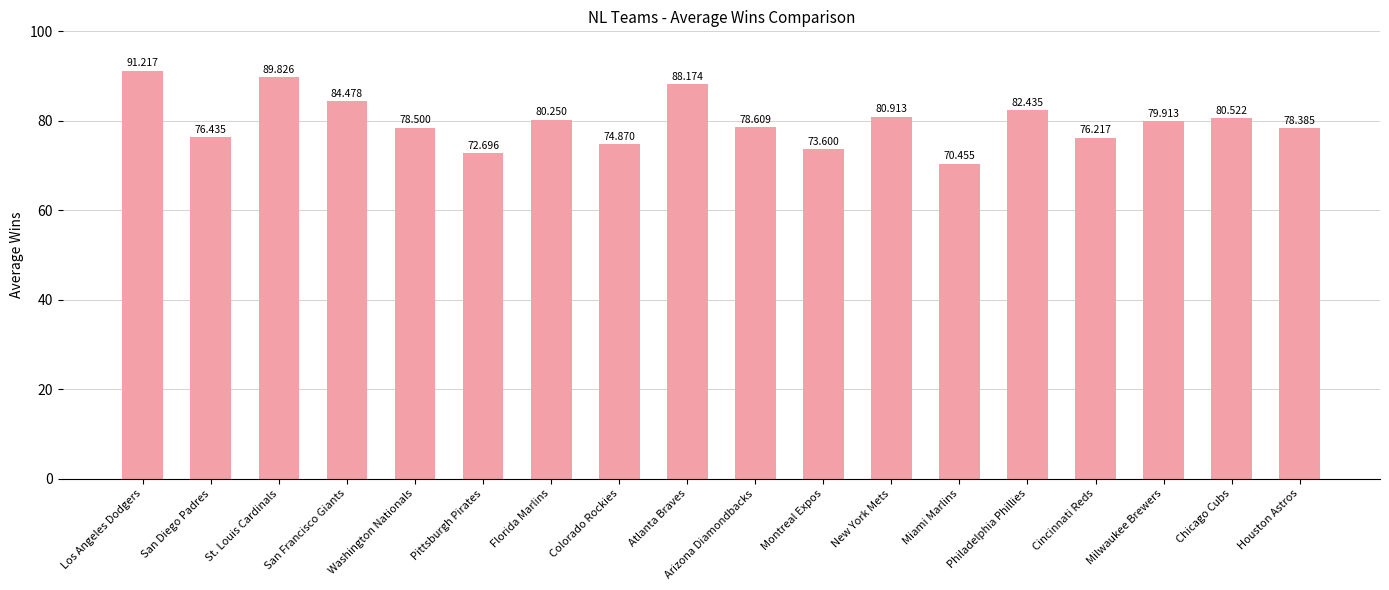

Rank the categories by value from lowest to highest.

Miami Marlins, Pittsburgh Pirates, Montreal Expos, Colorado Rockies, Cincinnati Reds, San Diego Padres, Houston Astros, Washington Nationals, Arizona Diamondbacks, Milwaukee Brewers, Florida Marlins, Chicago Cubs, New York Mets, Philadelphia Phillies, San Francisco Giants, Atlanta Braves, St. Louis Cardinals, Los Angeles Dodgers